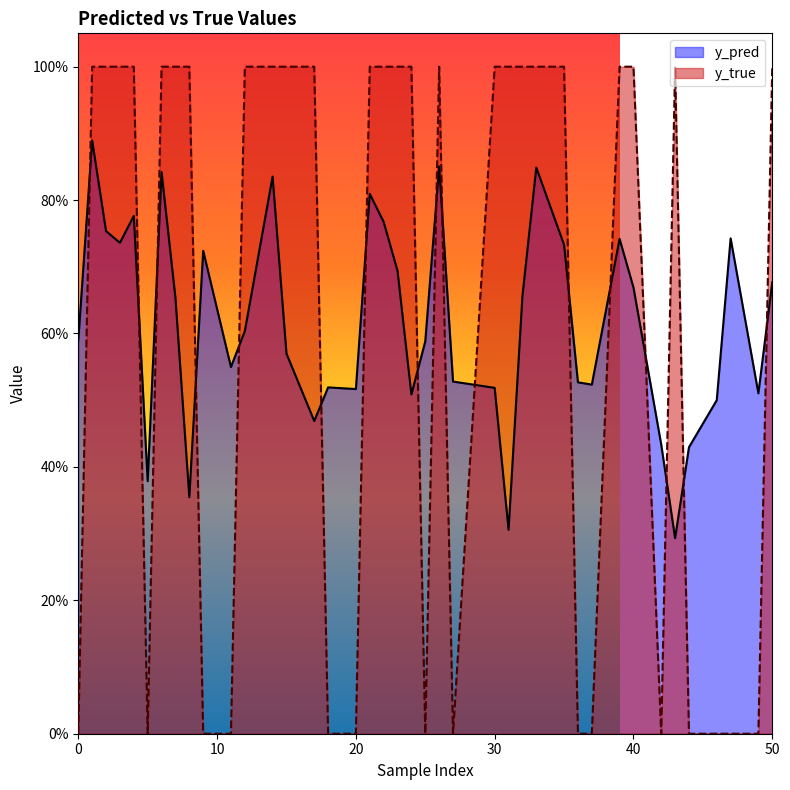

The value of y_pred at 25 is 0.6. True or false?

True